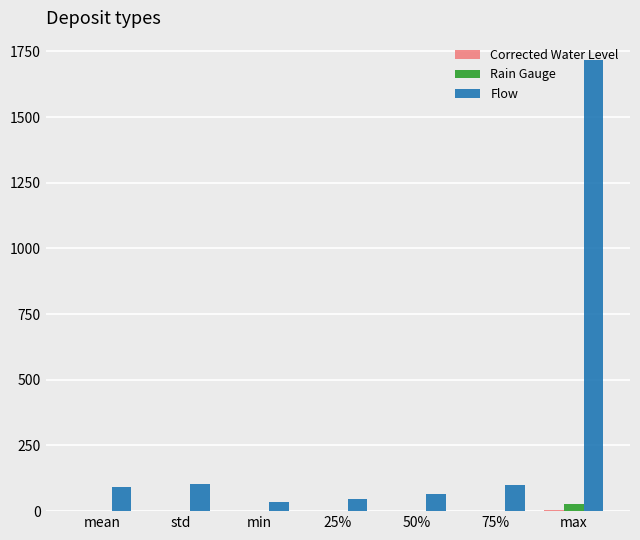

The value of Flow at max is 3061.2. True or false?

False